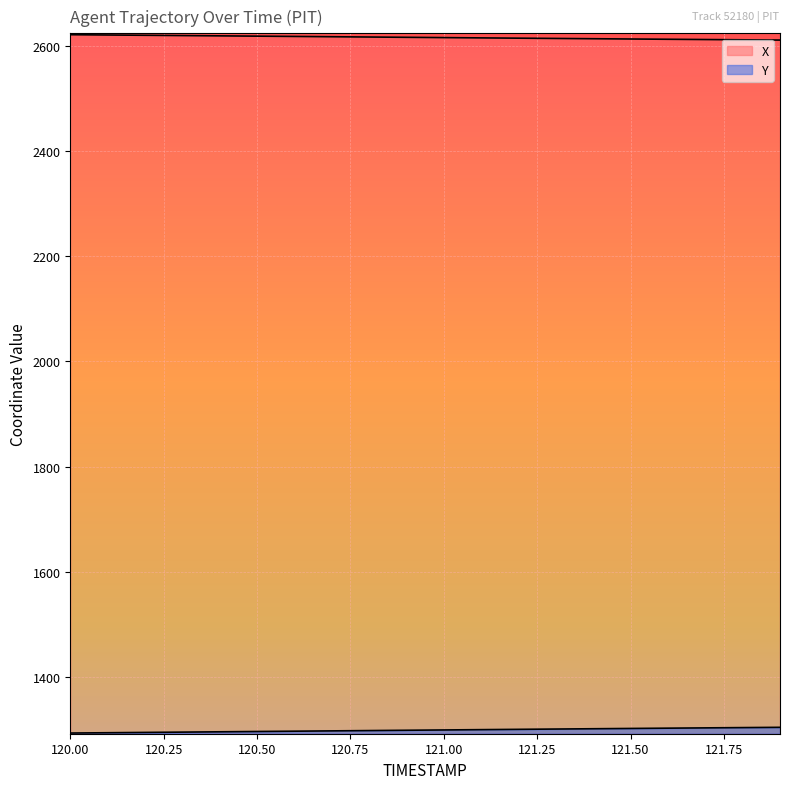

True or false: X and Y intersect in this chart.

False